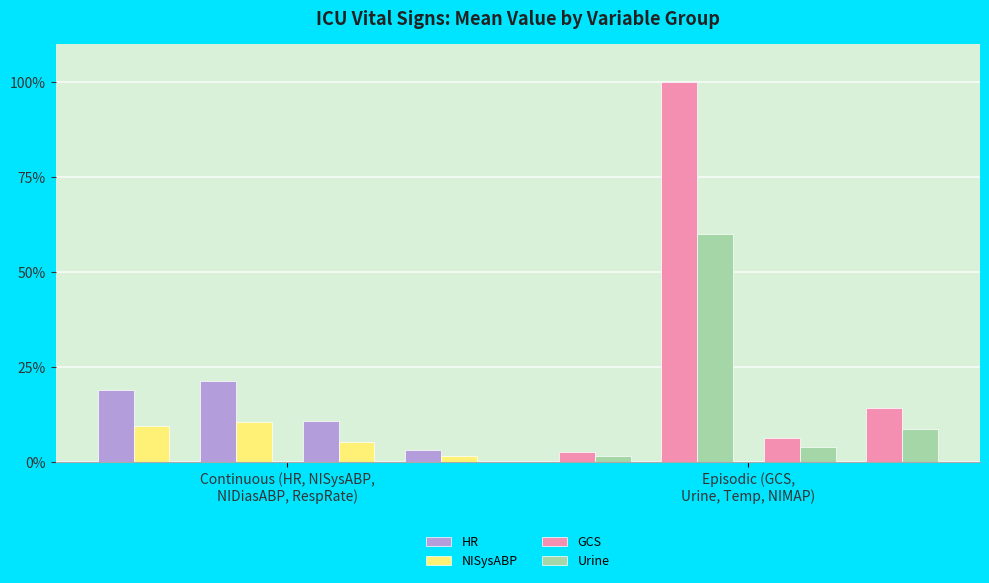

Which series has the largest range (max minus min)?

GCS